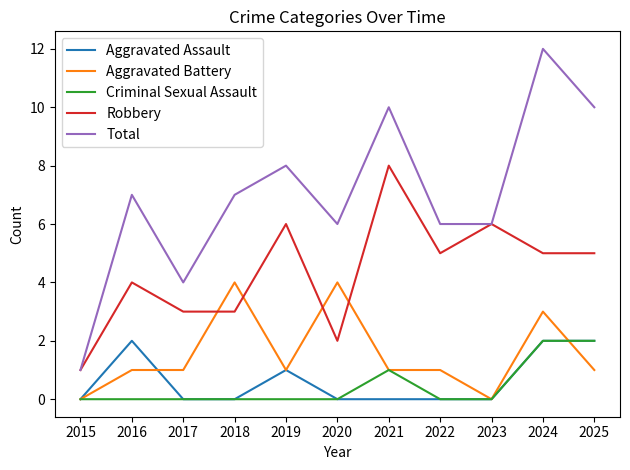

What is the difference between the highest and lowest values at 2019?

8